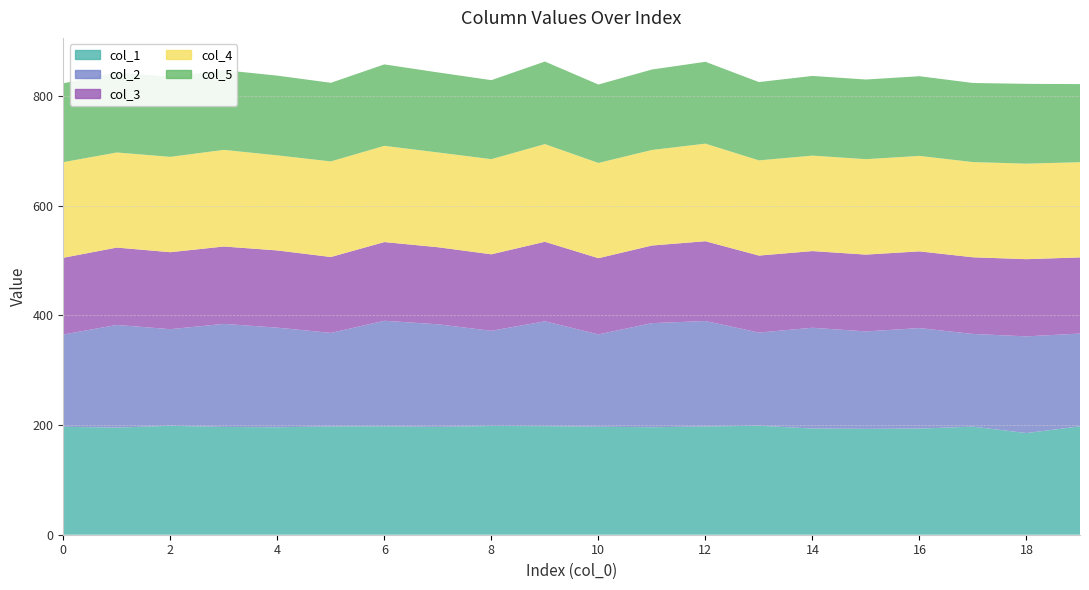

Is the value of col_3 at 2 greater than the value of col_5 at 0?

No